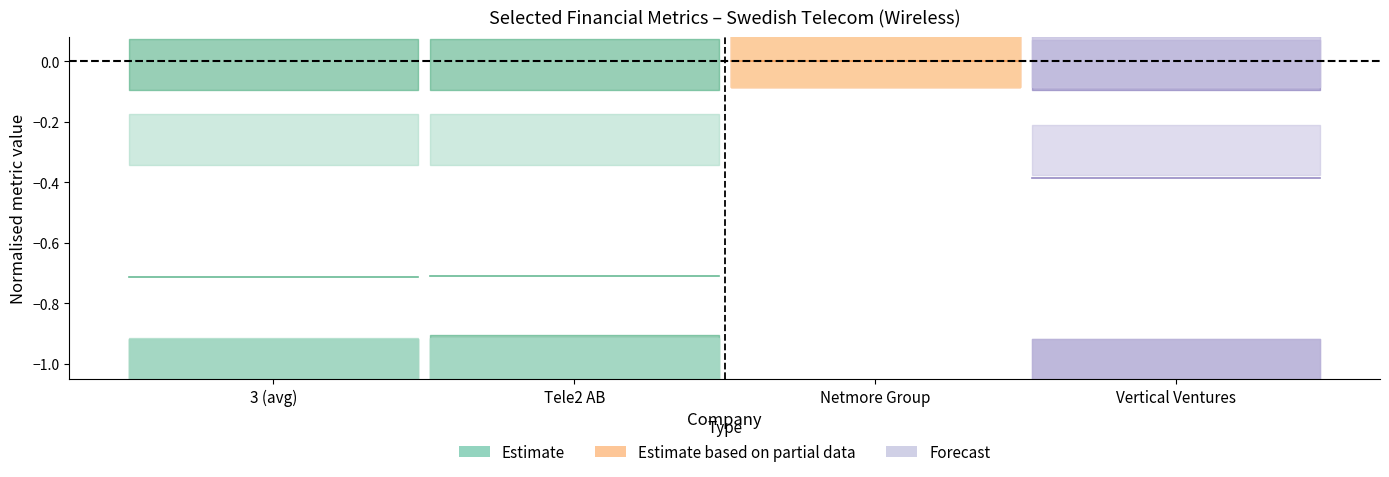

What is the value of the Tele2 AB point at the 1st from the left?

-0.7